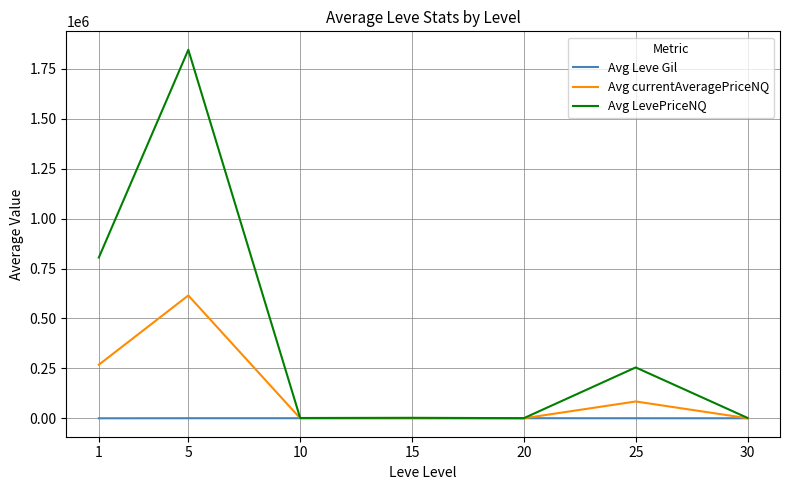

Which series changed the most between 20 and 25?

Avg LevePriceNQ